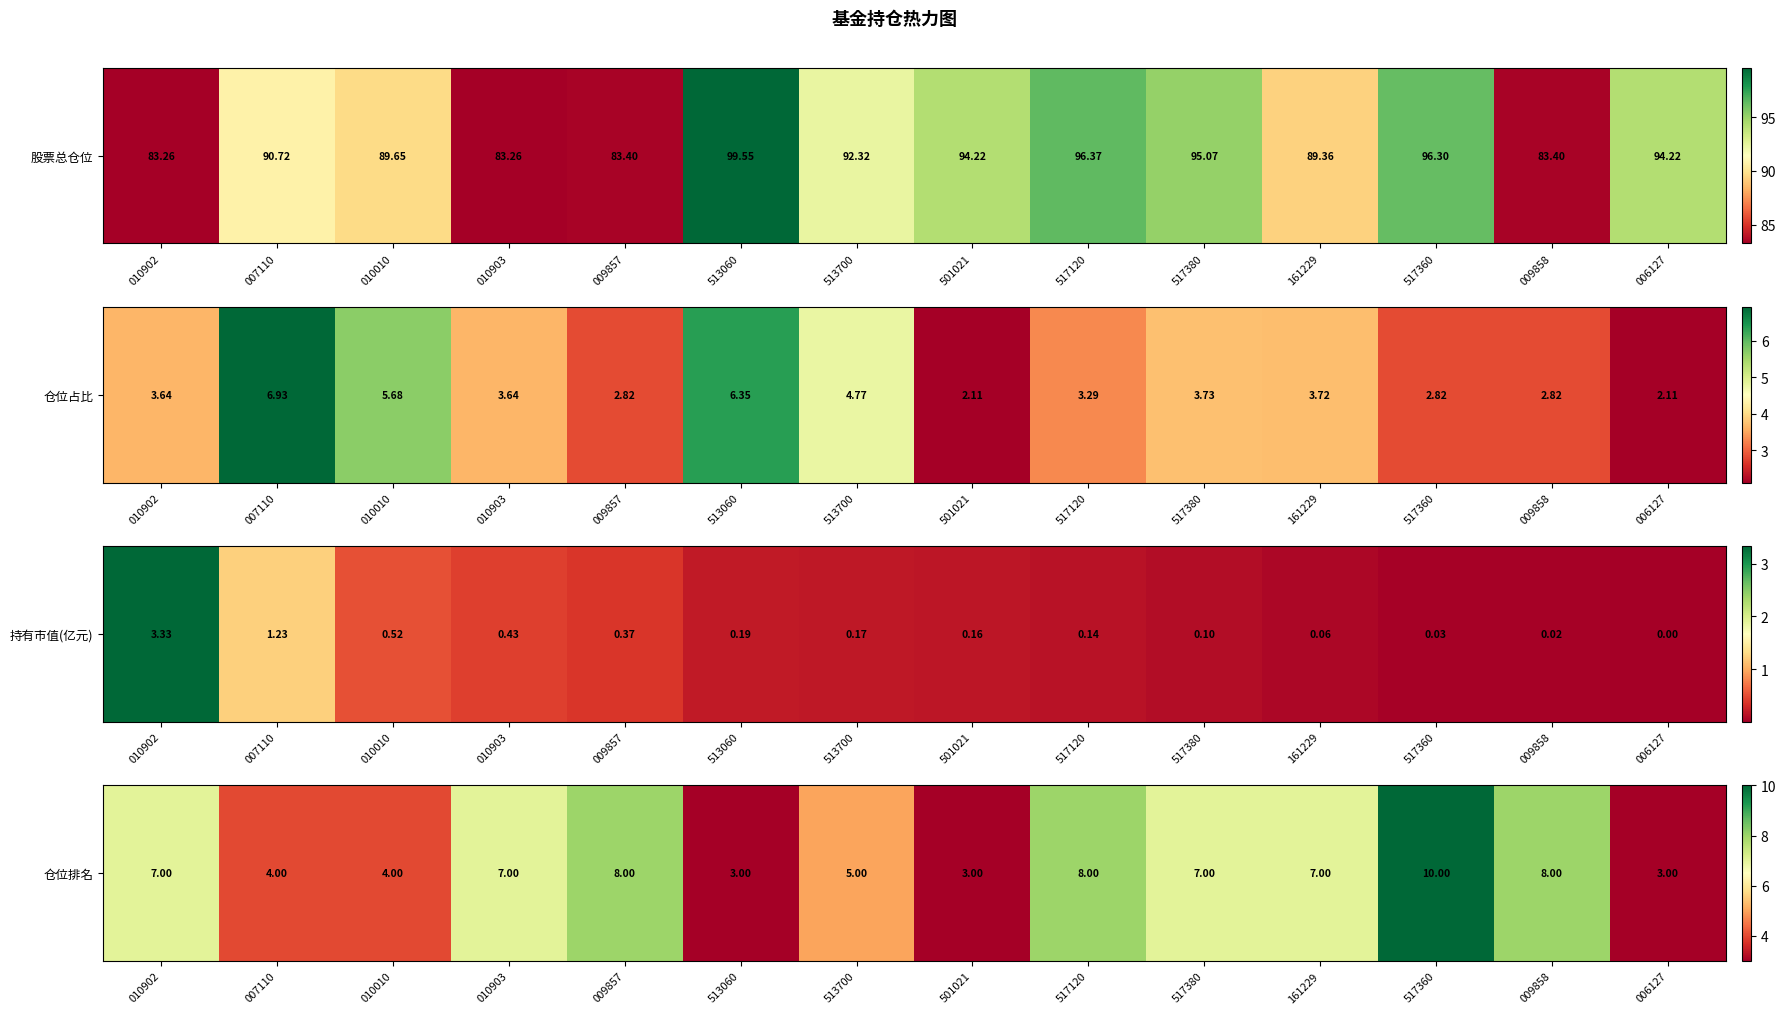

What value does the data have at 010902?

7